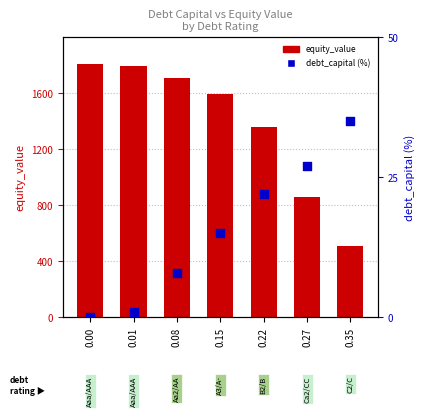

Which series reaches the maximum Y coordinate?

equity_value